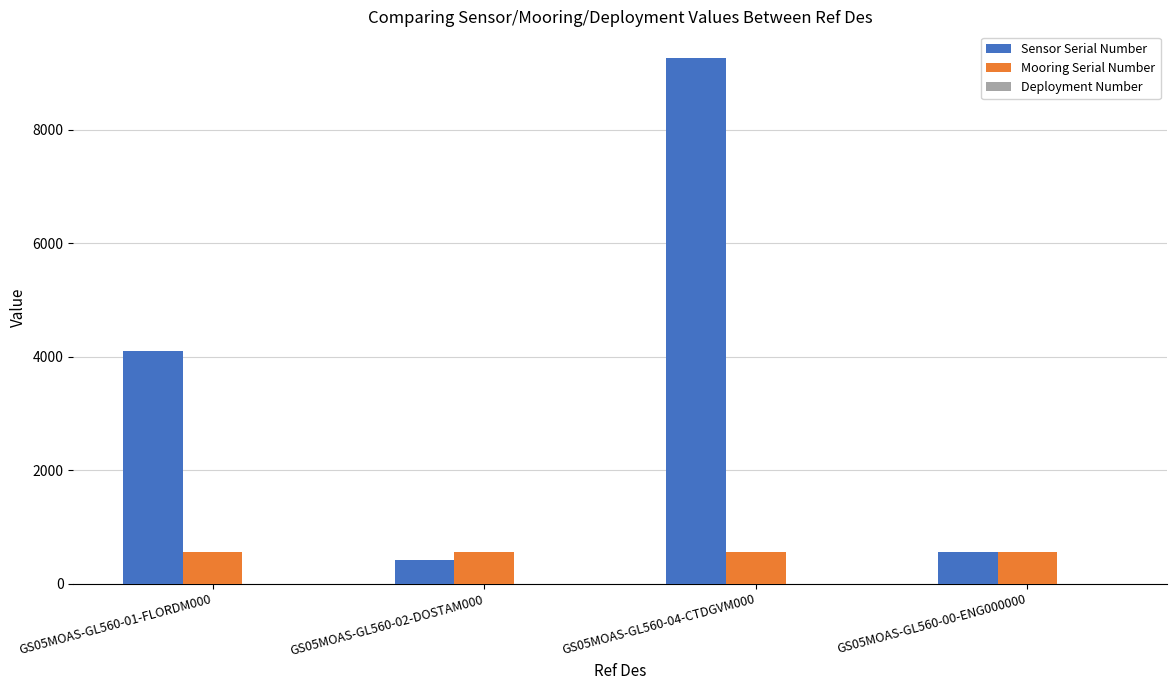

Is the value of Mooring Serial Number at GS05MOAS-GL560-01-FLORDM000 greater than the value of Sensor Serial Number at GS05MOAS-GL560-04-CTDGVM000?

No